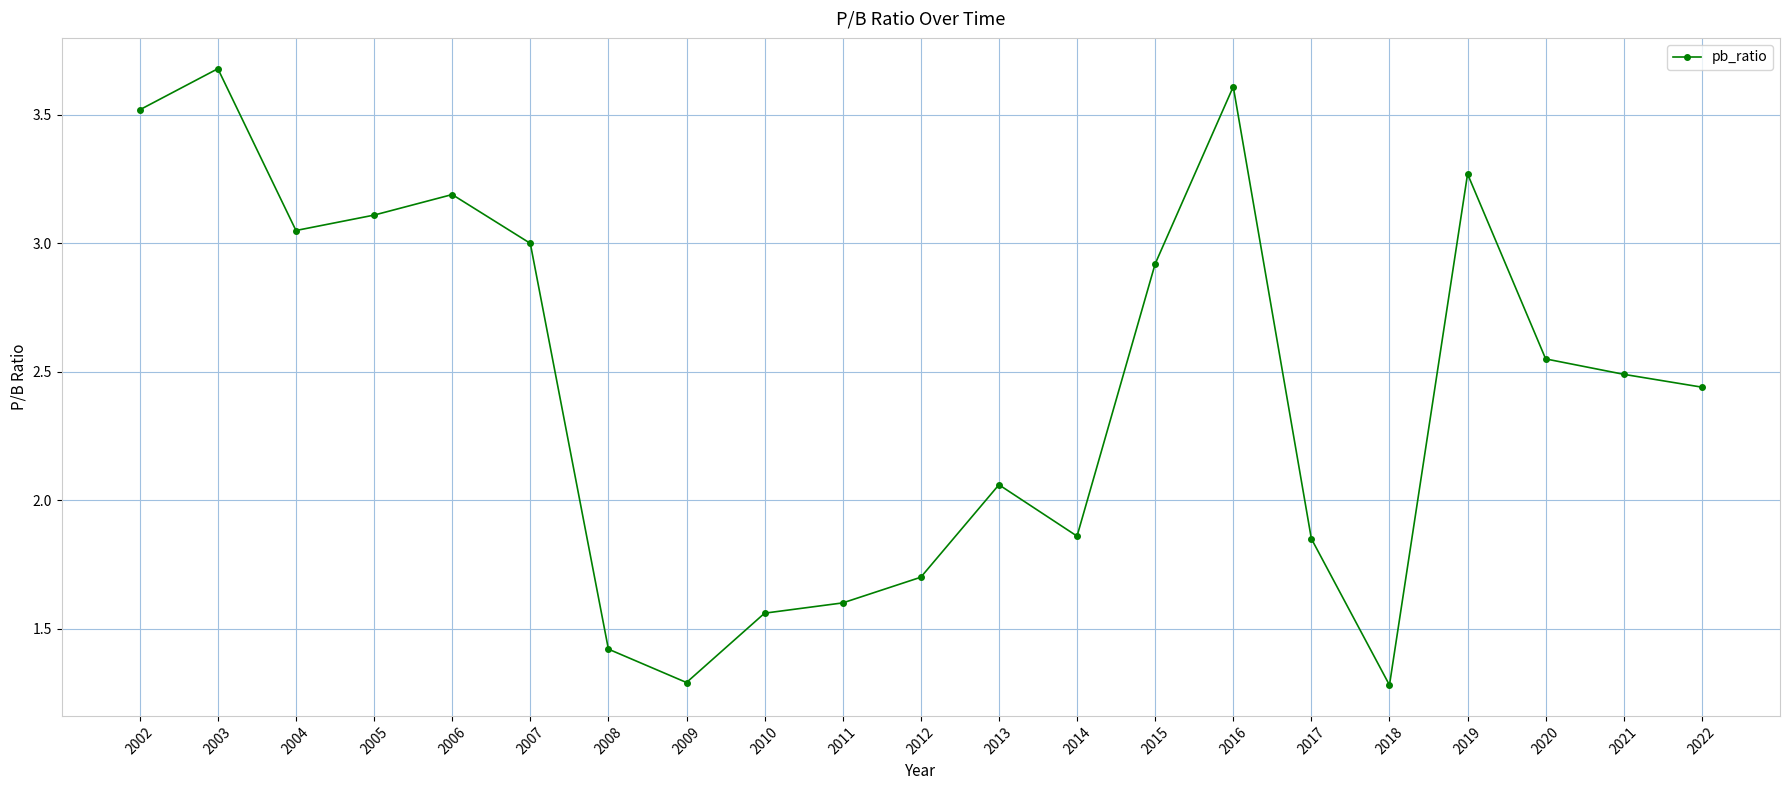

What is the smallest value displayed?

1.3